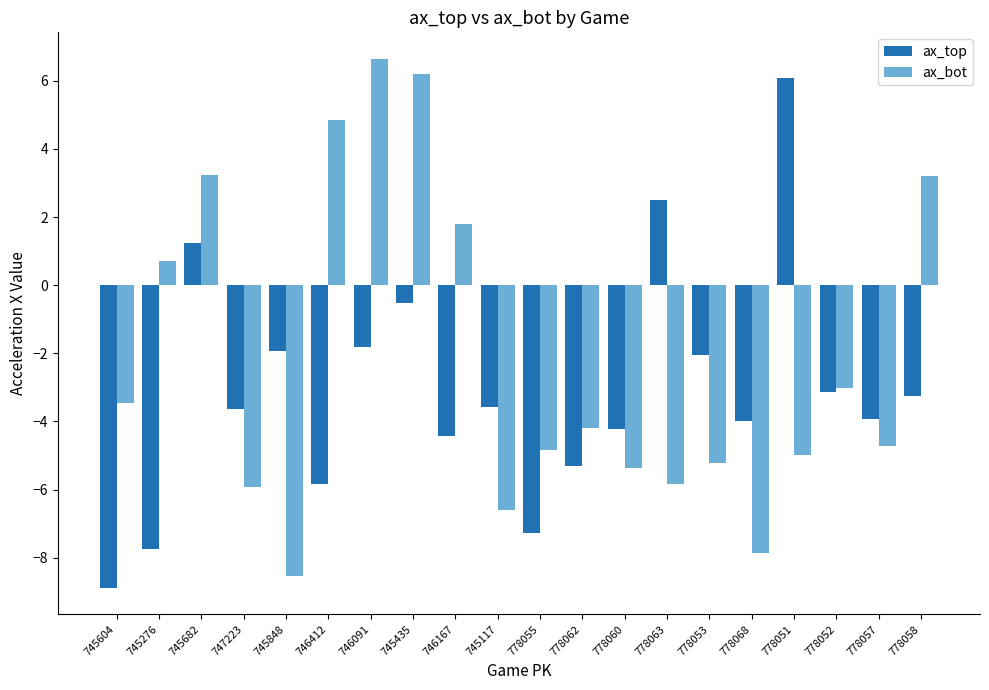

What is the sum of all ax_top values?

-61.7